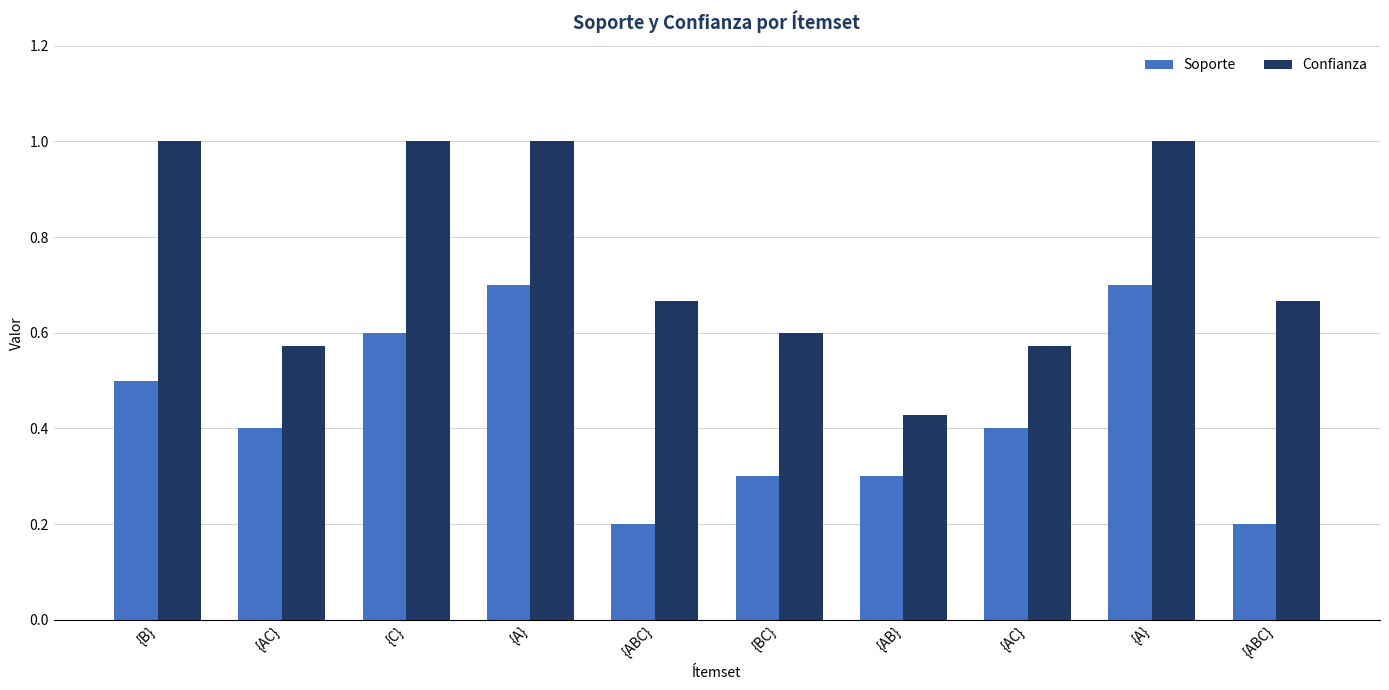

Count the number of data series in this chart.

2